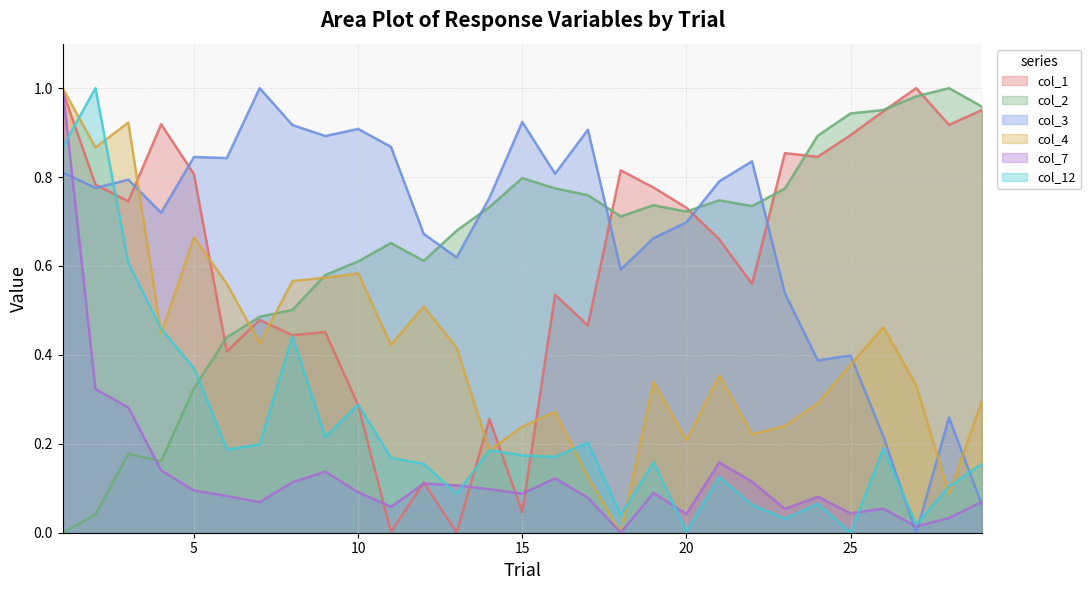

Does the chart display data point markers on the line(s)?

No